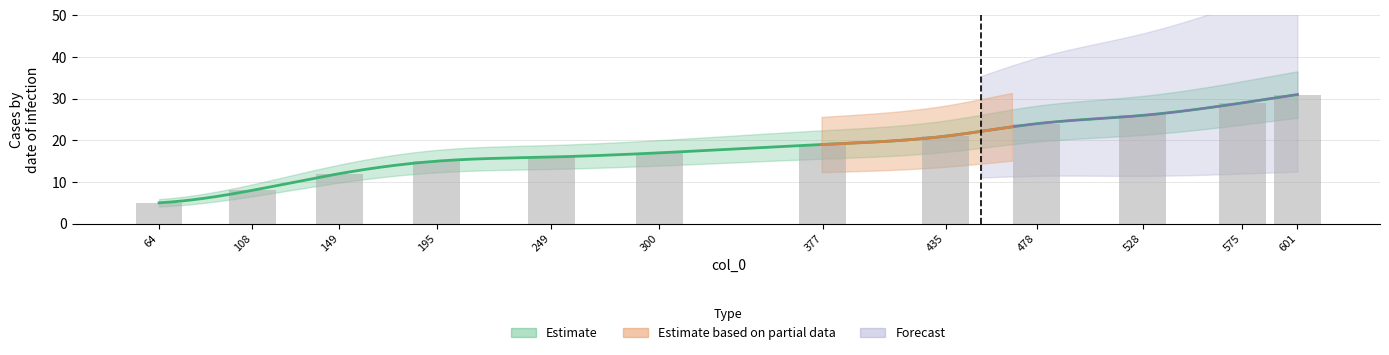

What is the ratio of the value at 478 to the value at 528?

0.9